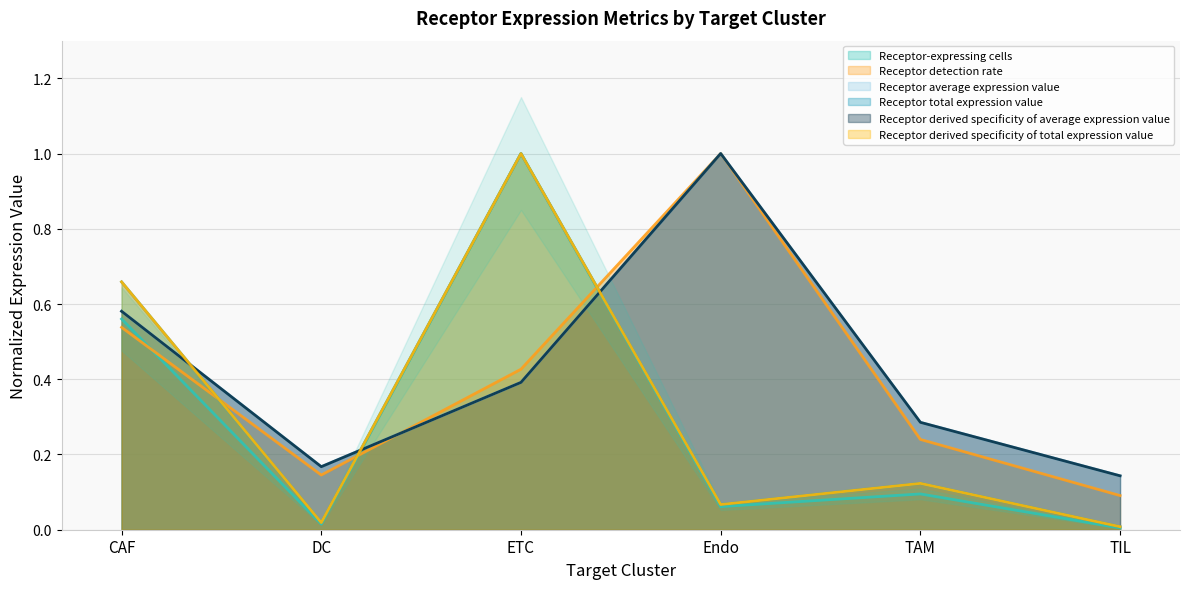

Is it true that Receptor total expression value equals 0.0 at DC?

False